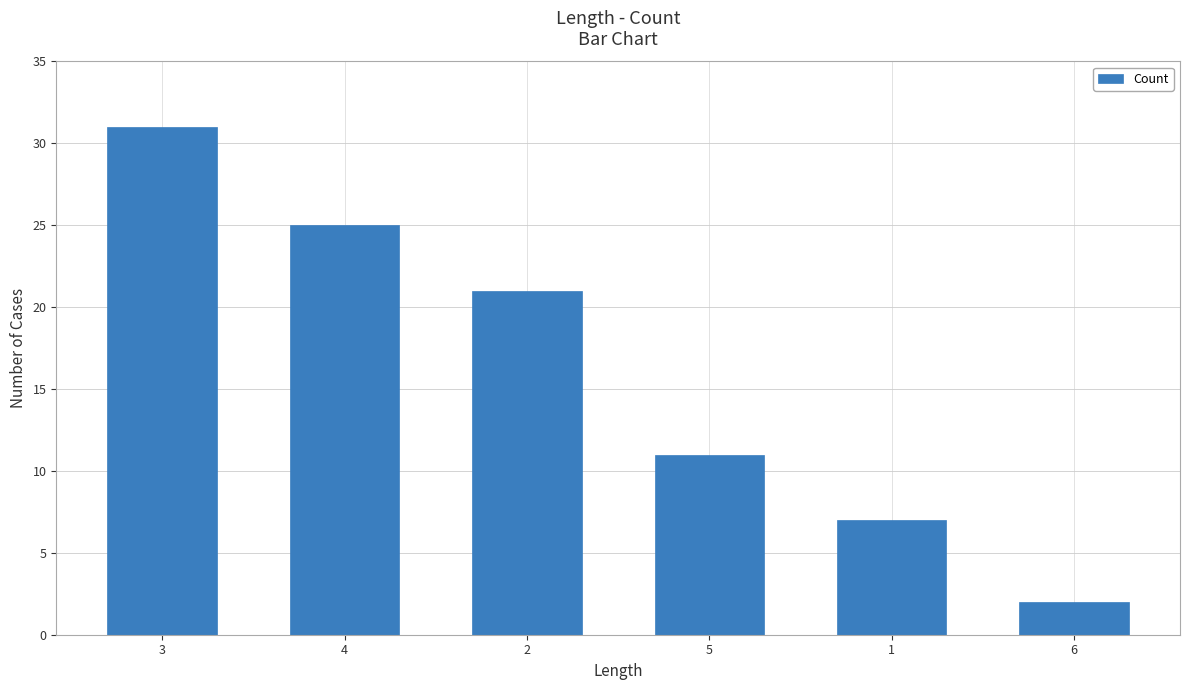

Reading left to right, list all the values displayed in this chart.

31	25	21	11	7	2